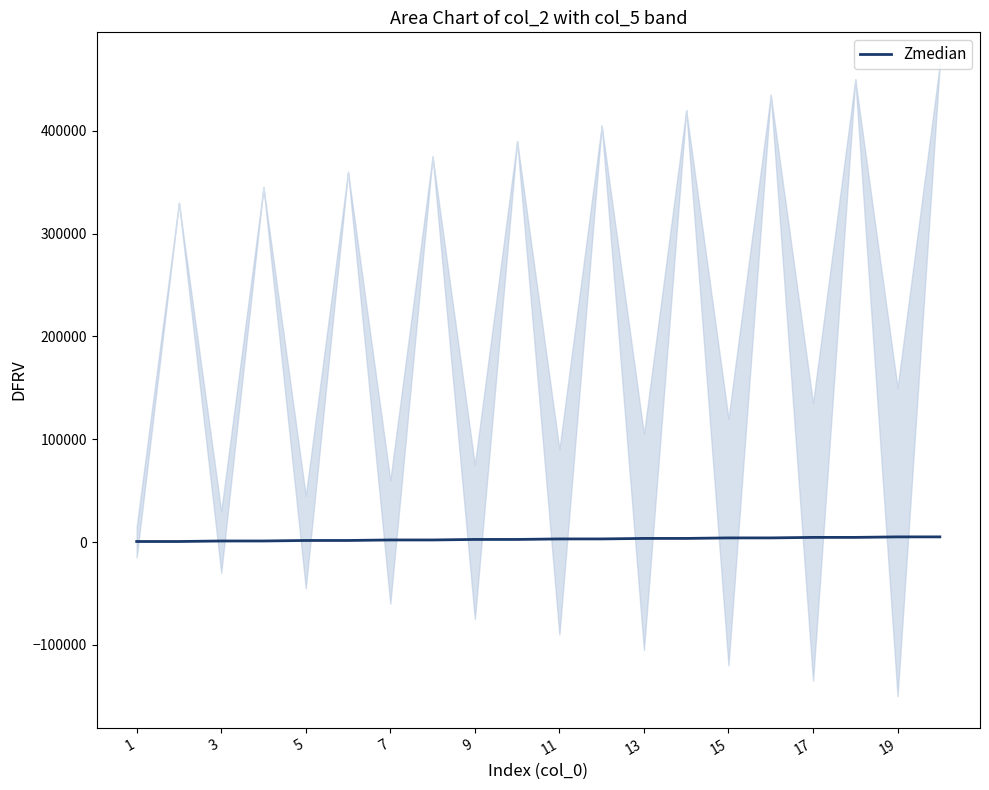

What is the change in value from 3 to 19?

+4000